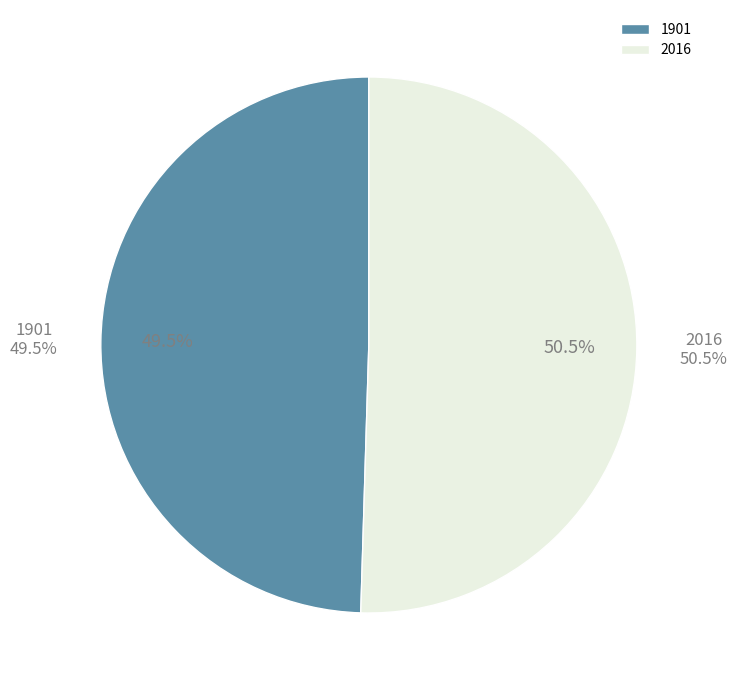

True or false: 2016 accounts for 50% of the total.

True